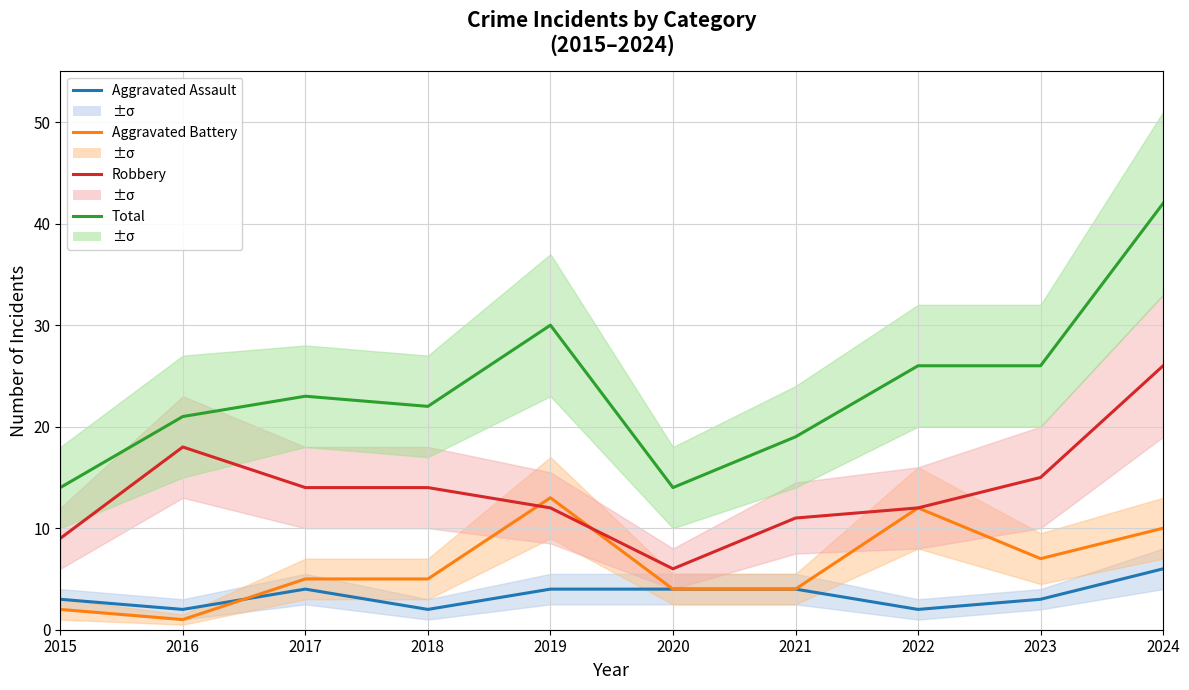

Is this an area chart (filled region under the line)?

No